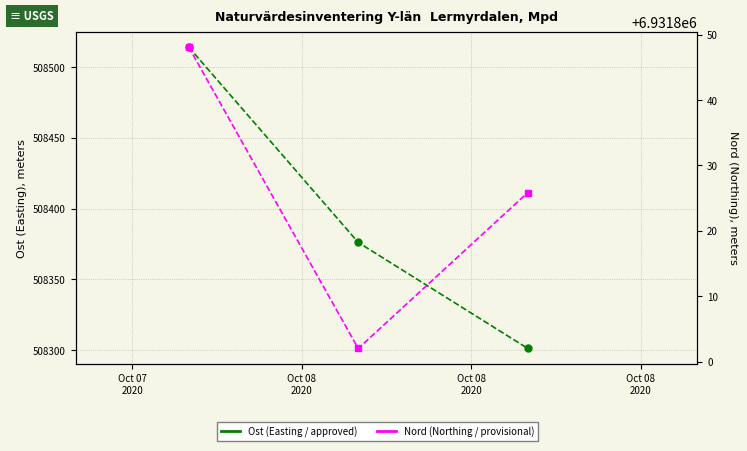

Reading right to left, transcribe all the data shown in this chart.

Ost (Easting): 508301.1	508376.0	508514.2
Nord (Northing): 6931825.8	6931802.0	6931848.1